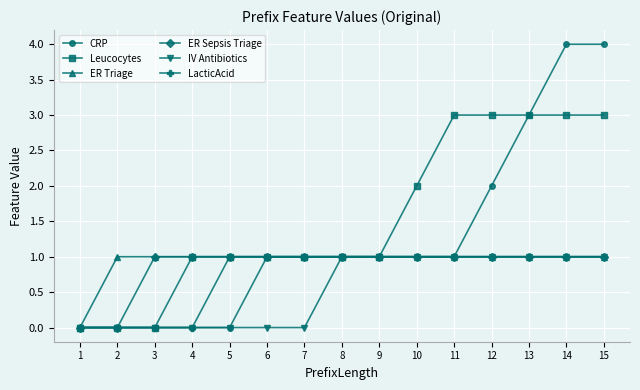

True or false: ER Sepsis Triage has a value of 1 at 9.

True